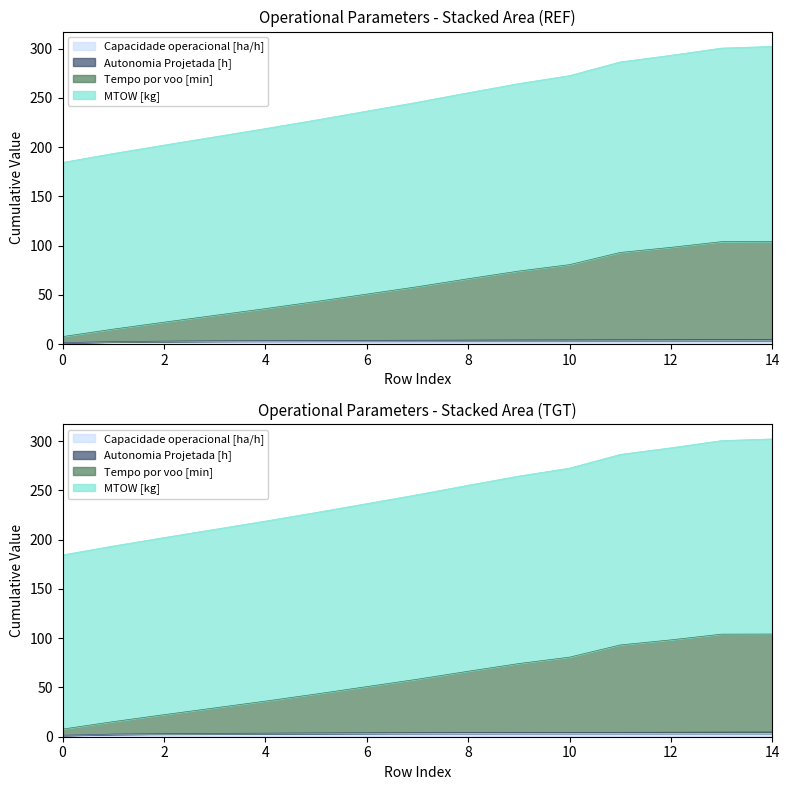

Rank the categories by MTOW [kg] value from highest to lowest.

14, 13, 12, 11, 10, 9, 8, 7, 6, 5, 4, 3, 2, 1, 0